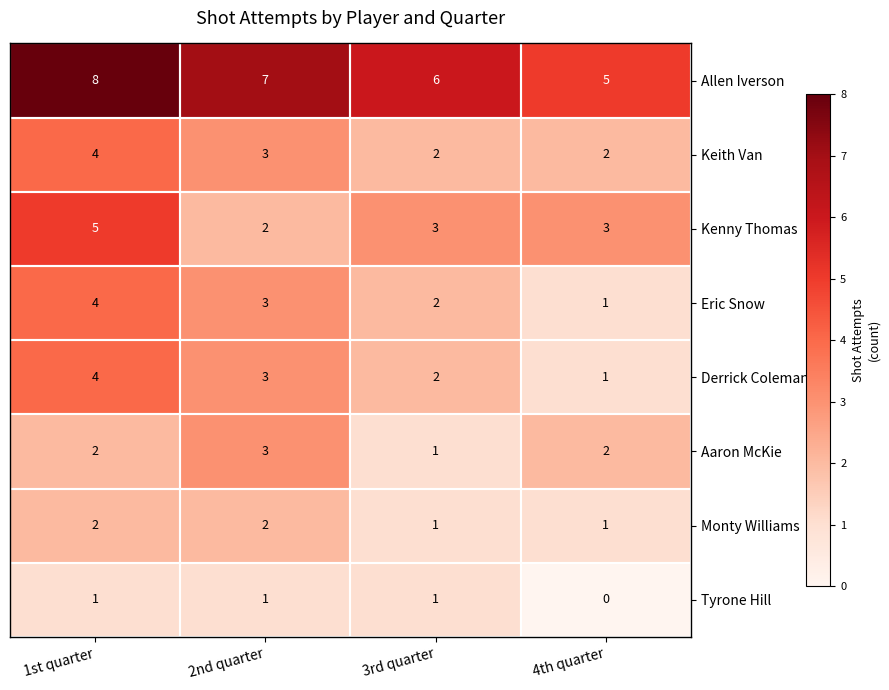

The Kenny Thomas series shows 7 at 1st quarter. True or false?

False